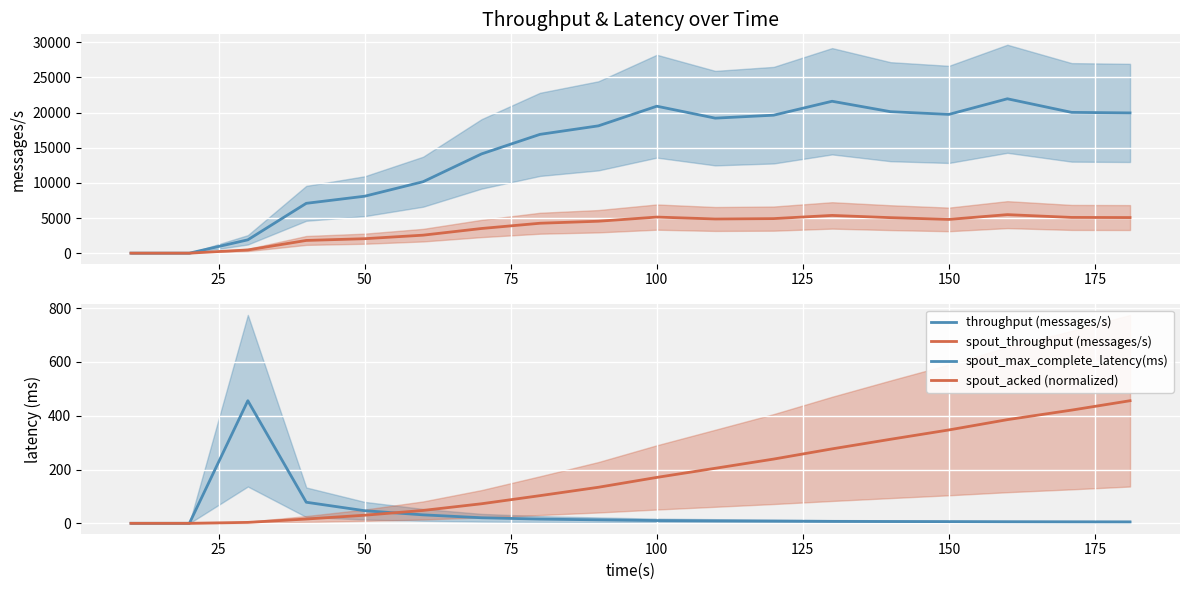

List the series in order of their peak value, lowest first.

spout_max_complete_latency(ms), spout_acked (normalized), spout_throughput (messages/s), throughput (messages/s)